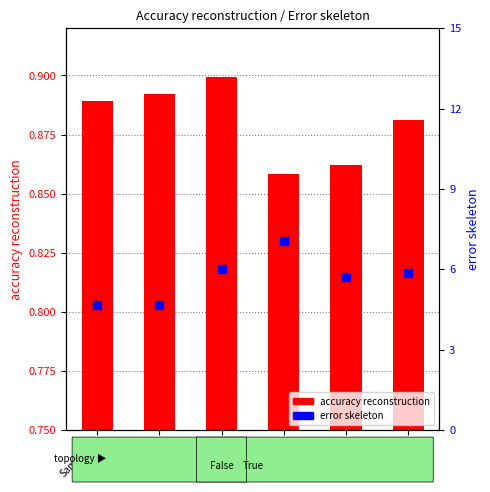

Which series reaches the maximum Y coordinate?

error skeleton